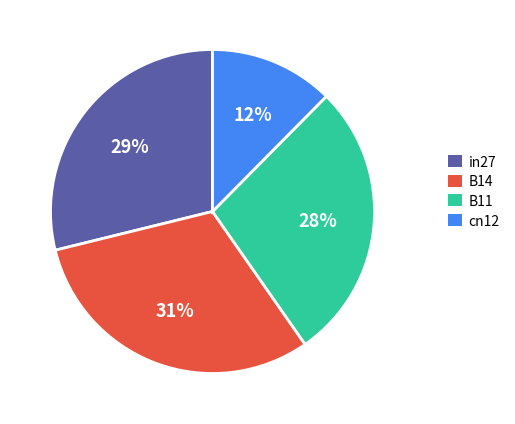

Is B14 the majority of the pie?

No